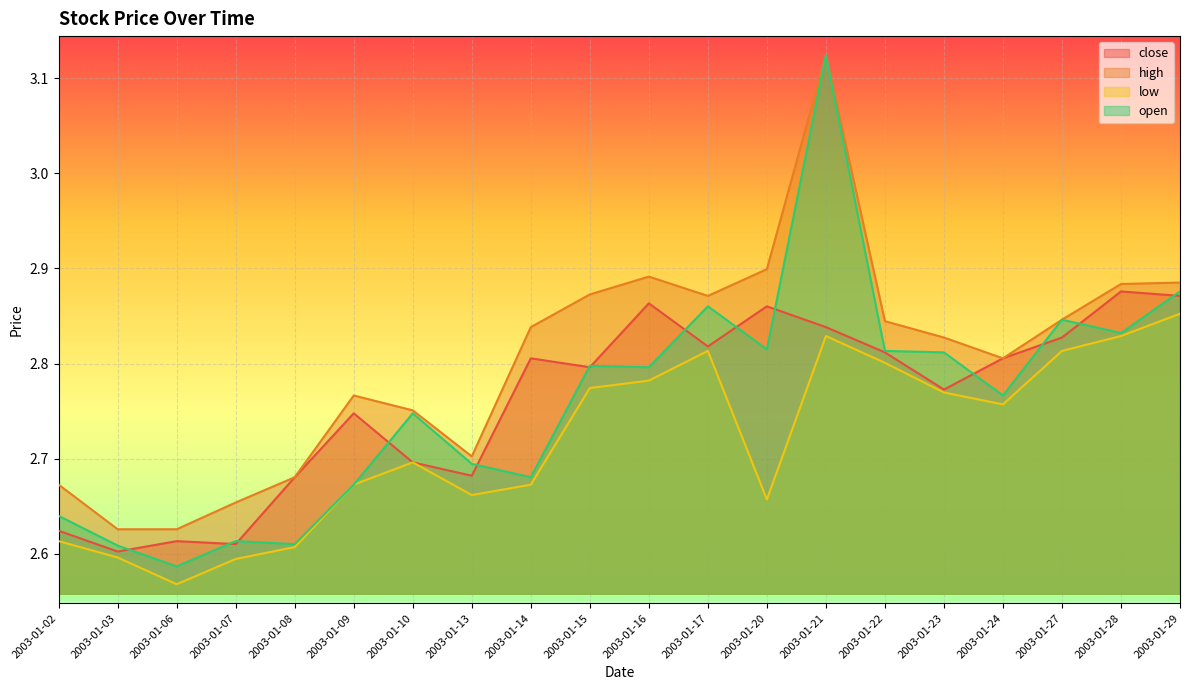

How many data points does each series have?

20